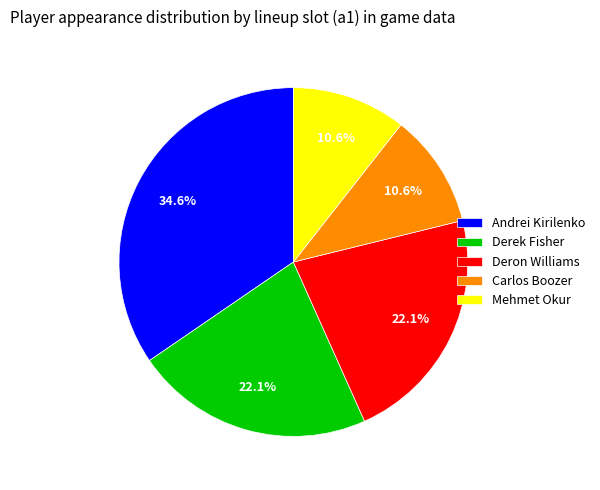

Which slice is the largest?

Andrei Kirilenko